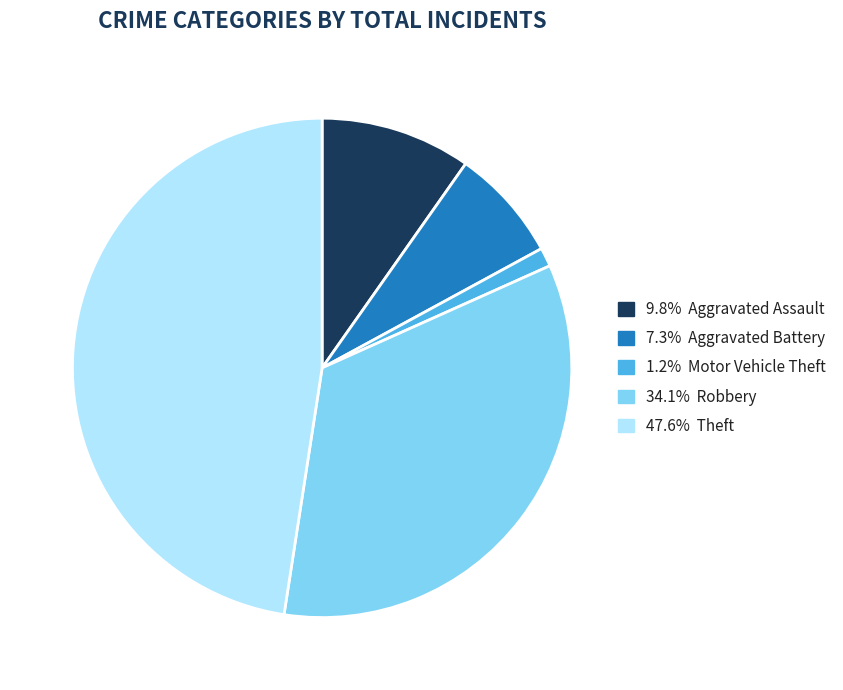

Does any single category account for the majority?

No